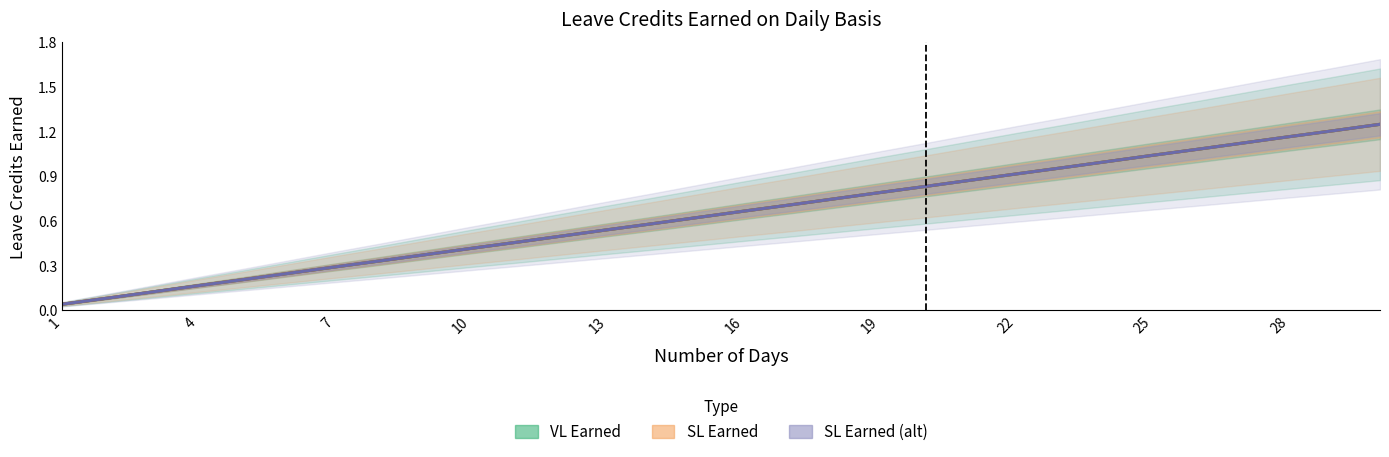

Rank the series by their maximum value, from lowest to highest.

VL Earned, SL Earned, SL Earned (alt)